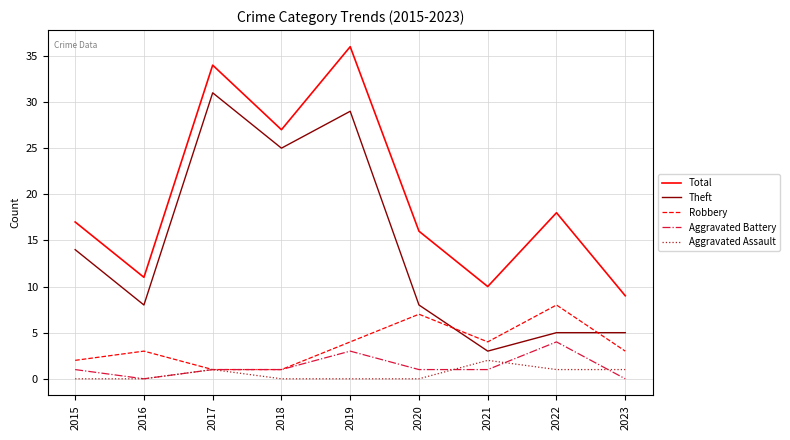

Reading left to right, list all the values displayed in this chart.

Total: 17	11	34	27	36	16	10	18	9
Theft: 14	8	31	25	29	8	3	5	5
Robbery: 2	3	1	1	4	7	4	8	3
Aggravated Battery: 1	0	1	1	3	1	1	4	0
Aggravated Assault: 0	0	1	0	0	0	2	1	1